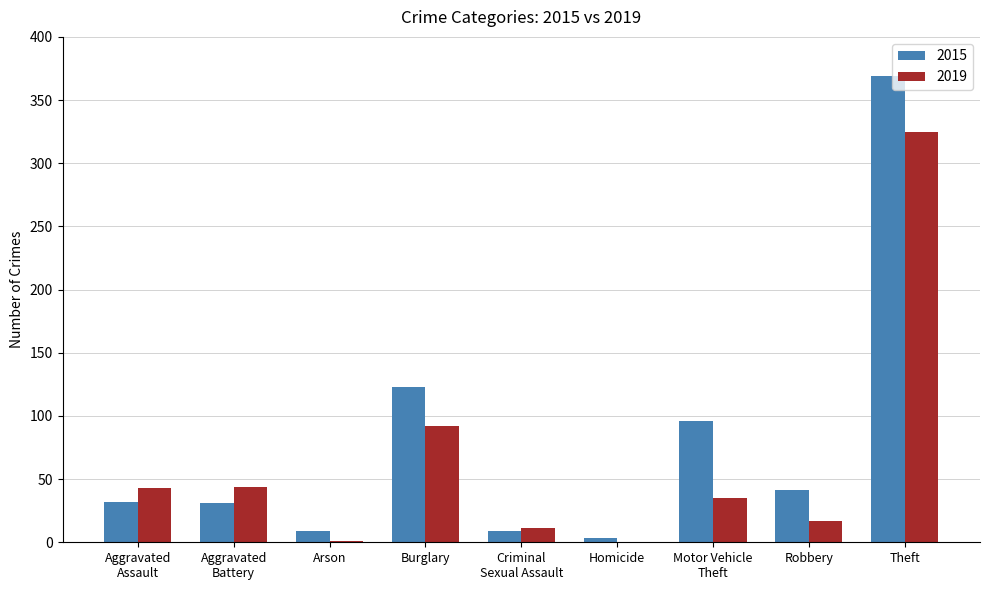

What is the spread (max minus min) of values at Arson?

8